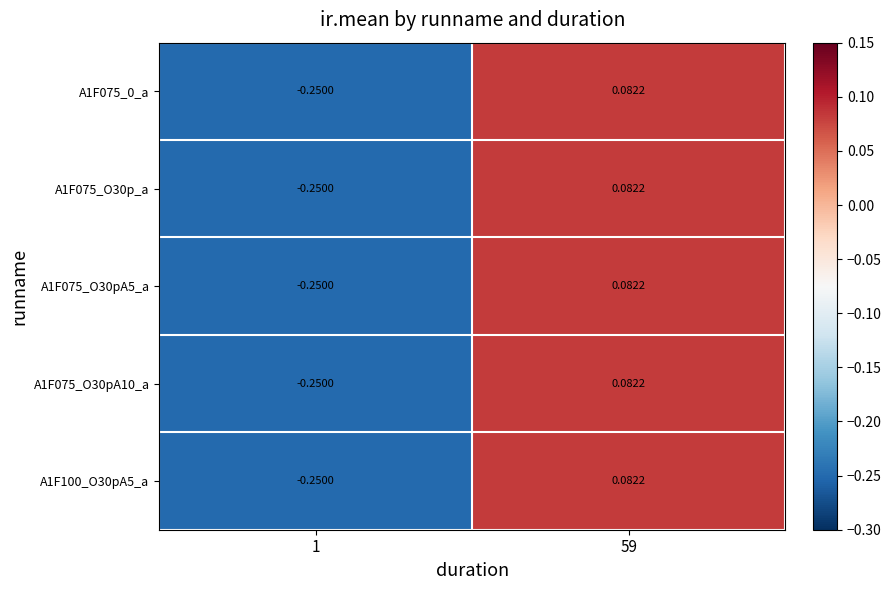

Is the value of A1F075_O30p_a at 1 greater than the value of A1F075_O30pA5_a at 59?

No